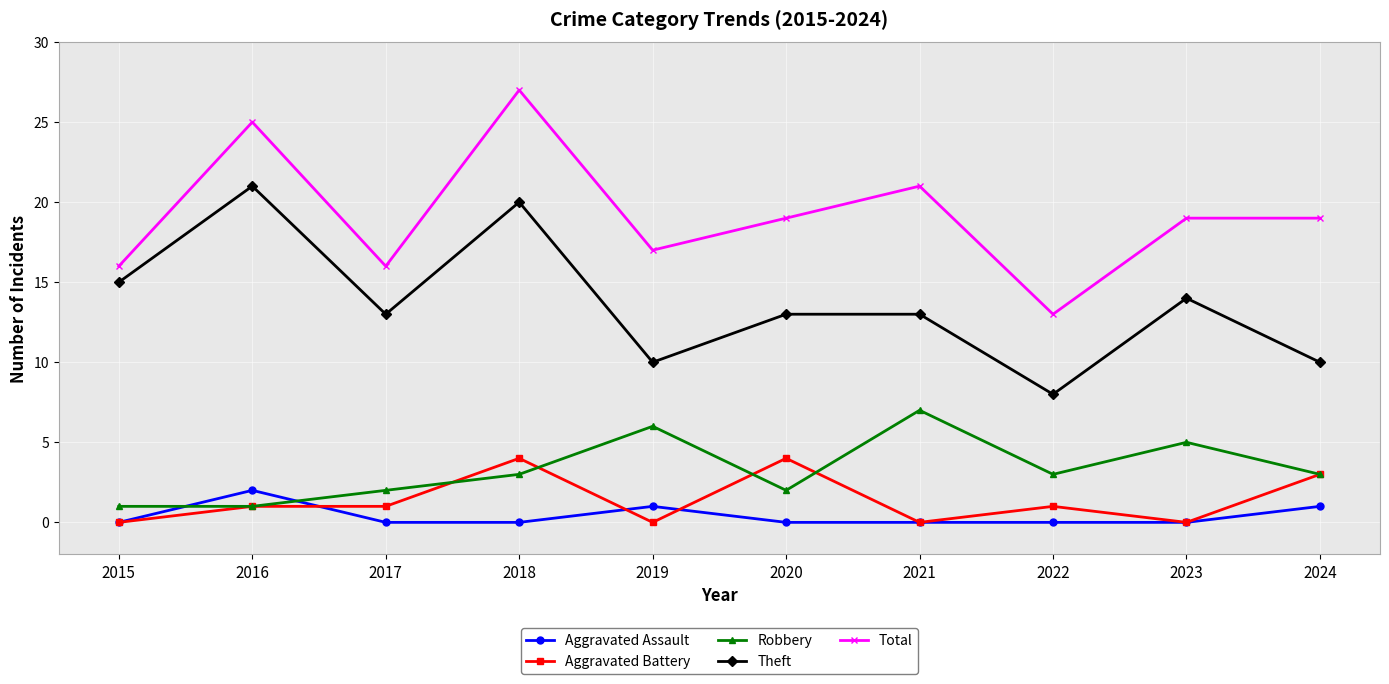

Does the chart display data point markers on the line(s)?

Yes